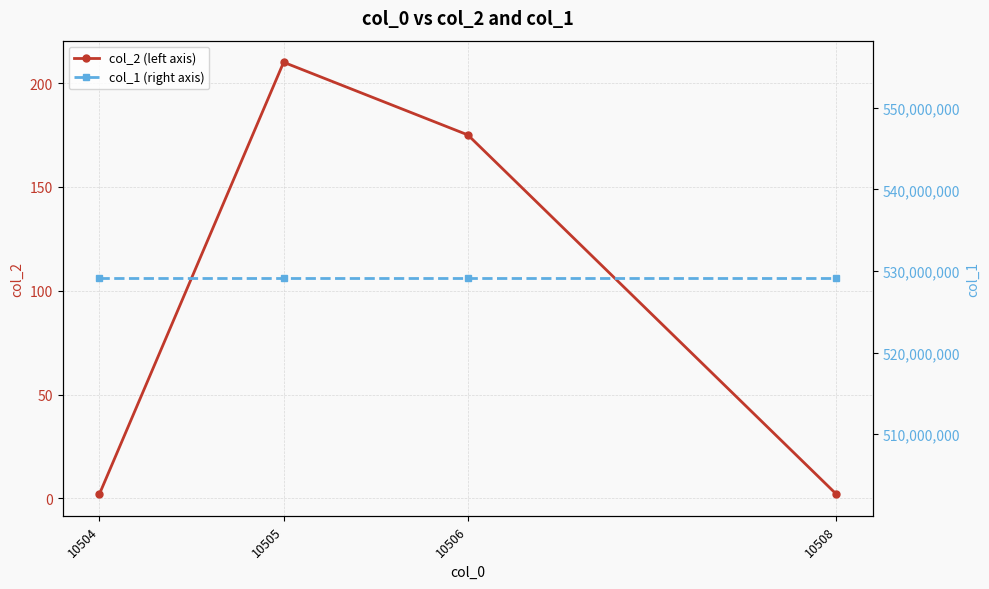

At how many categories does at least one series exceed 417143996?

4